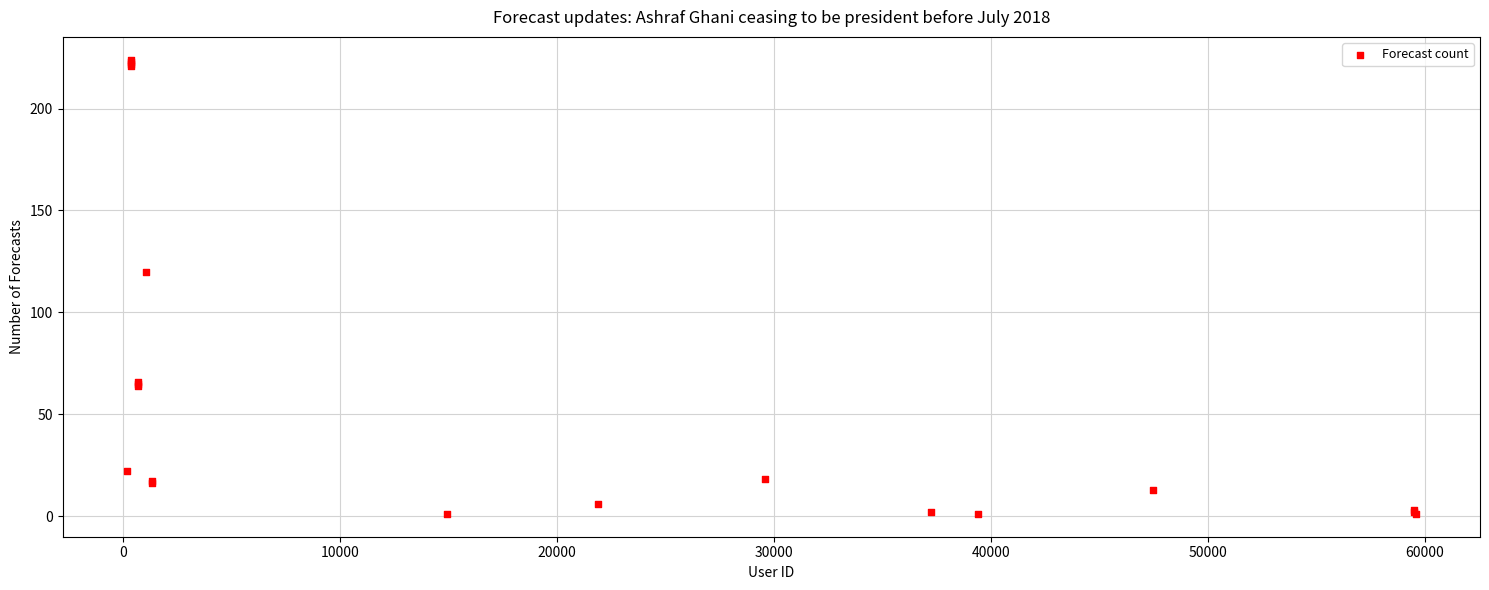

What Y value in the scatter plot is closest to 112?

120